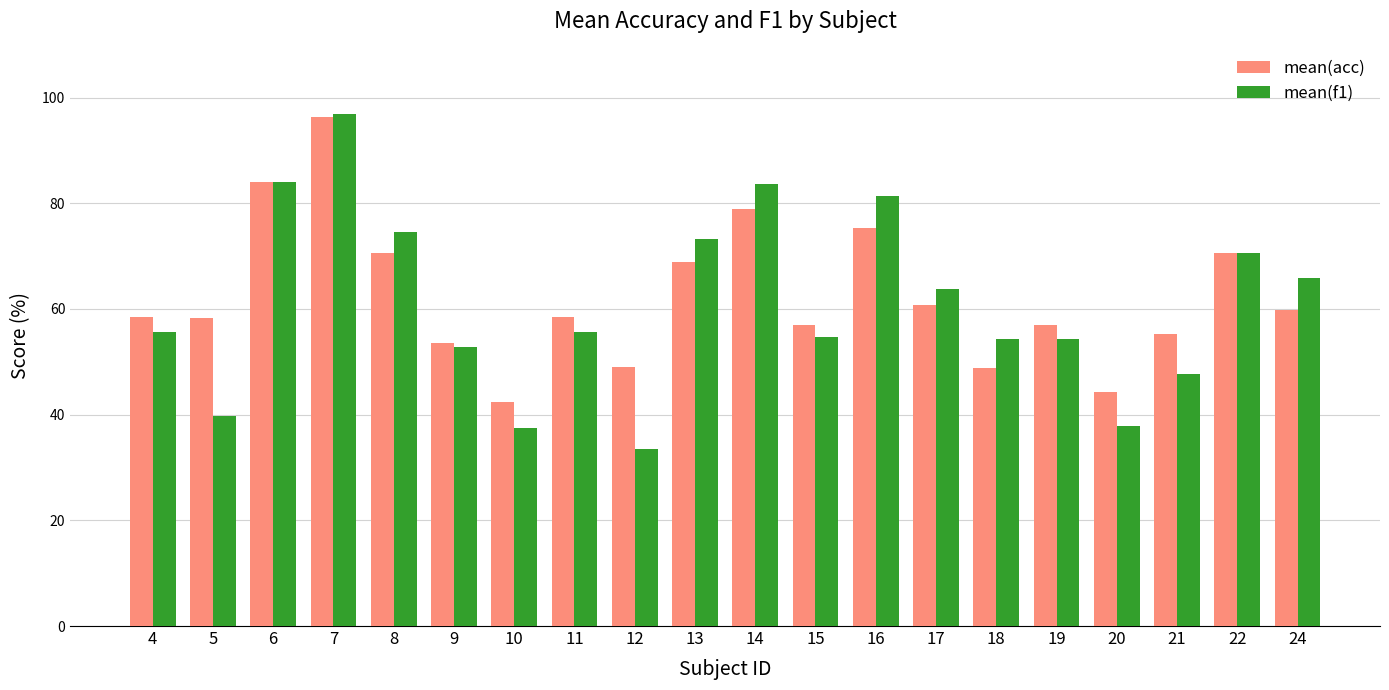

What is the minimum value for mean(f1)?

33.6